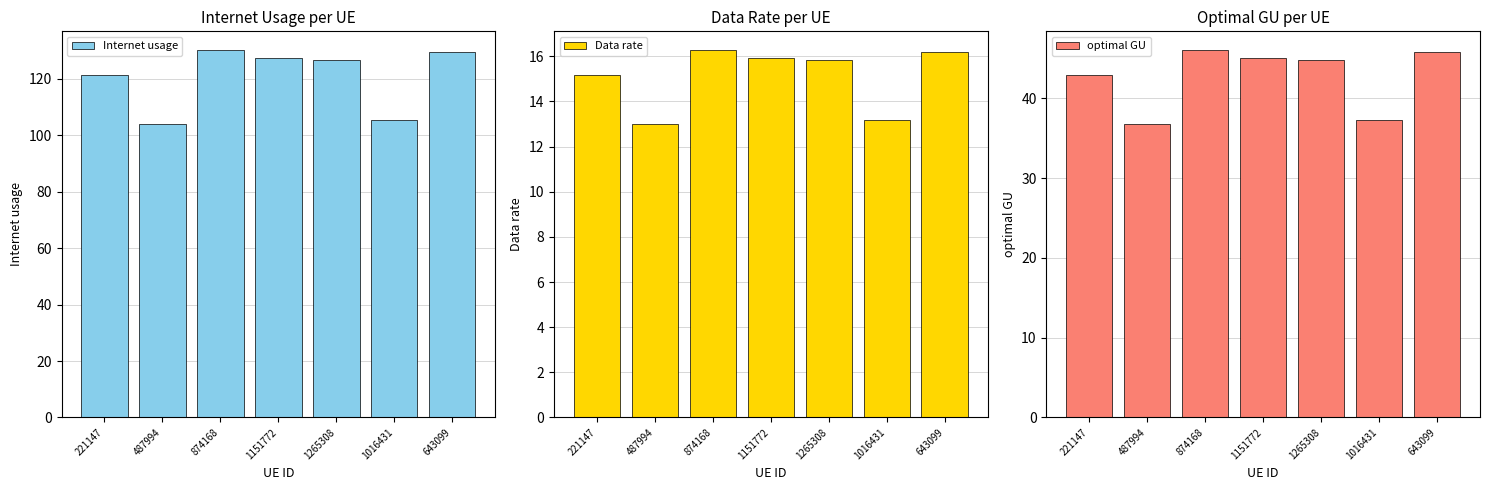

True or false: Data rate has a value of 13.0 at 487994.

True